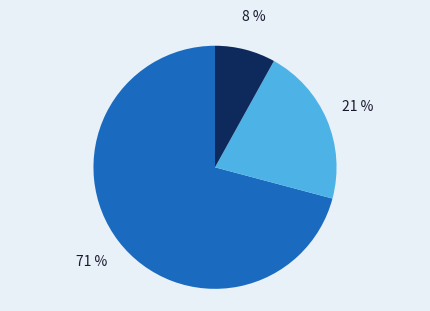

Does any single category account for the majority?

Yes